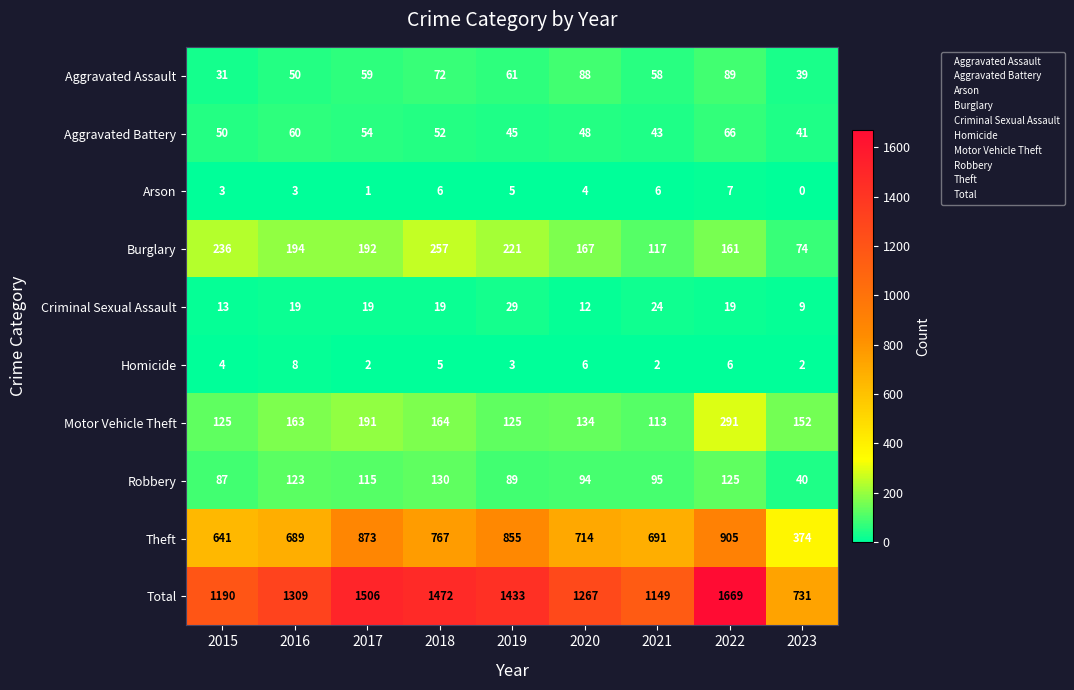

At which label does Robbery reach its minimum?

2023